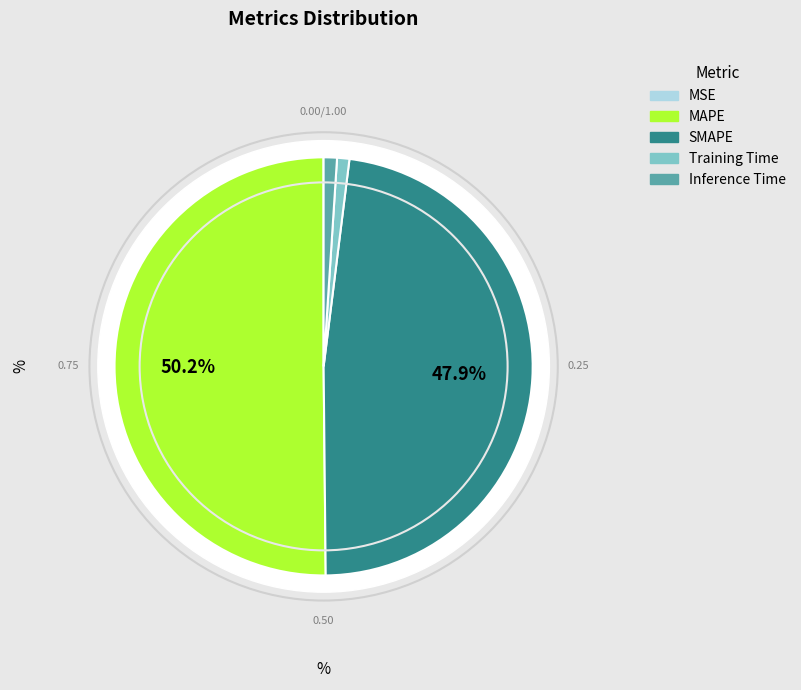

Rank the categories by value from lowest to highest.

MSE, Training Time, Inference Time, SMAPE, MAPE